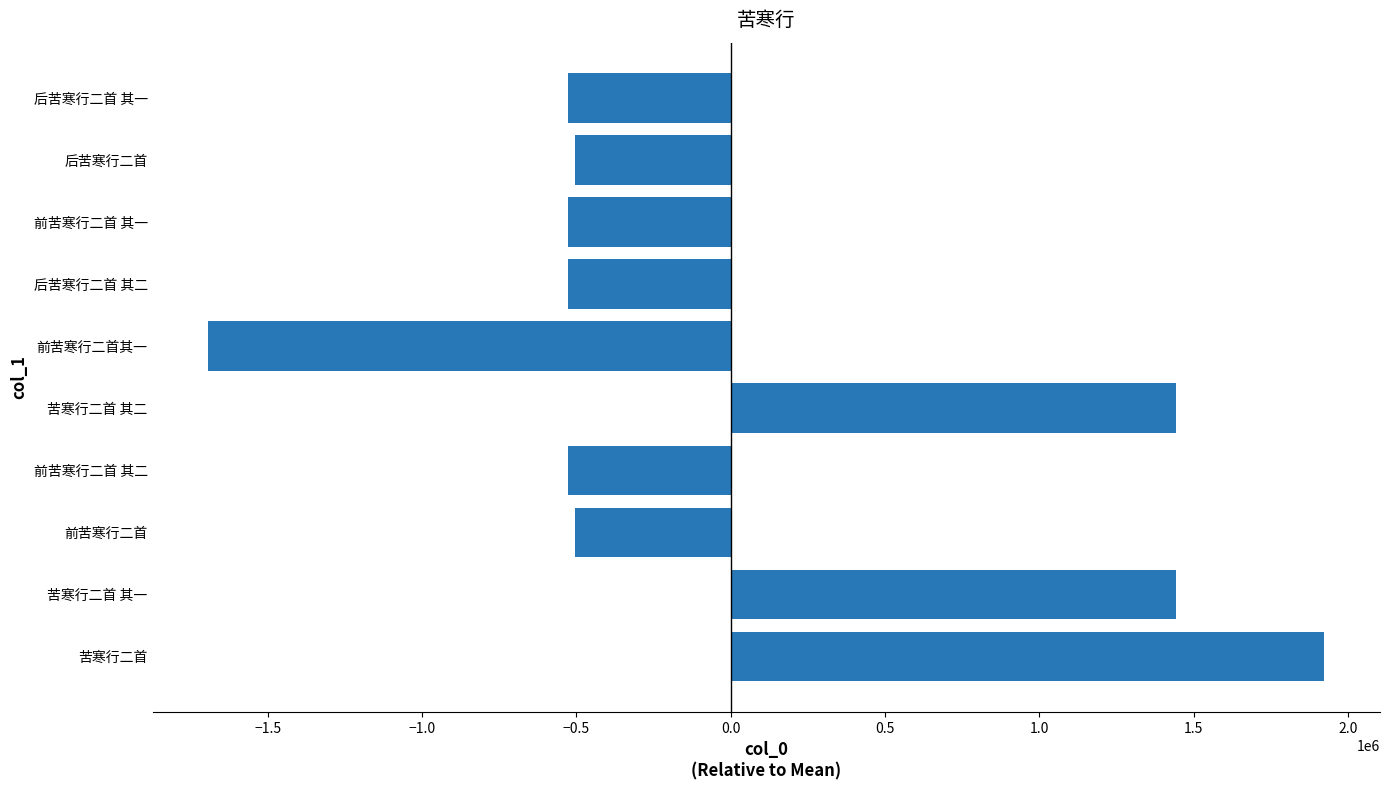

What is the difference between the maximum and minimum values?

3615219.0